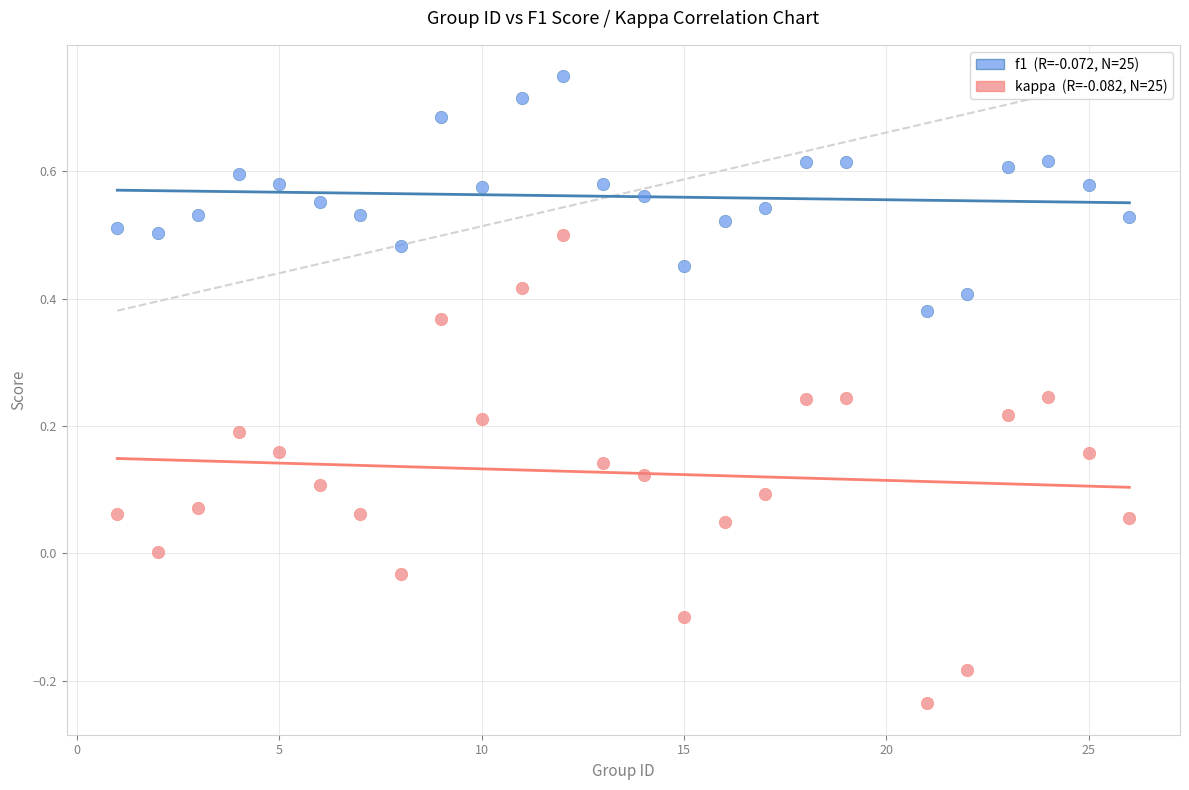

Across all data points, what is the range of X values (max minus min)?

25.0